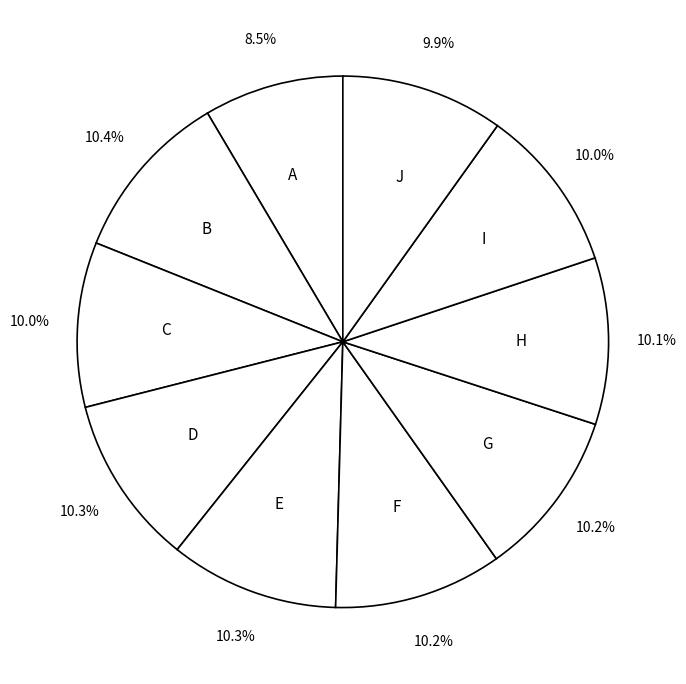

What is the smallest slice in the pie chart?

A